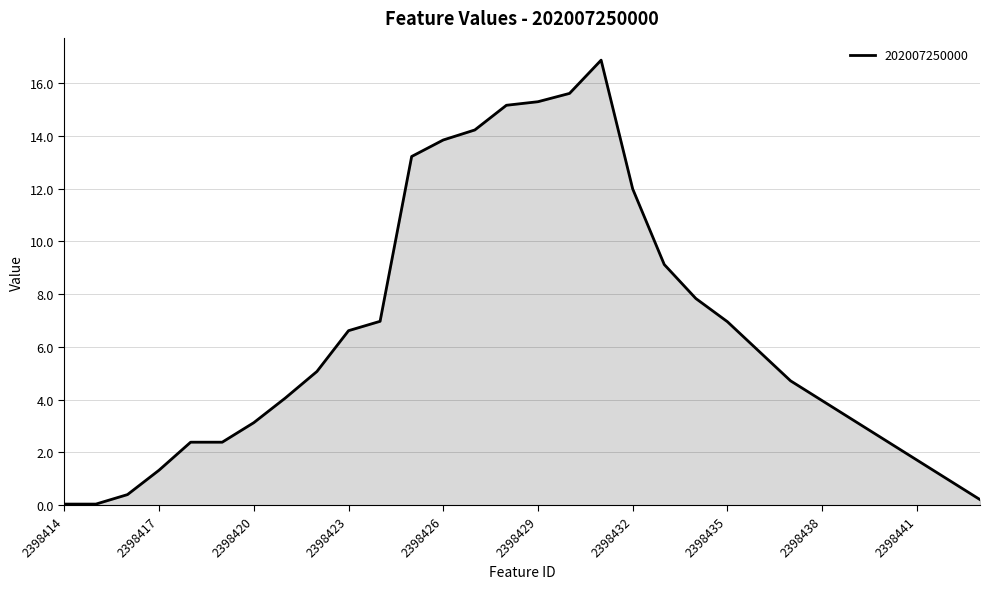

What is the maximum value shown in the chart?

16.9